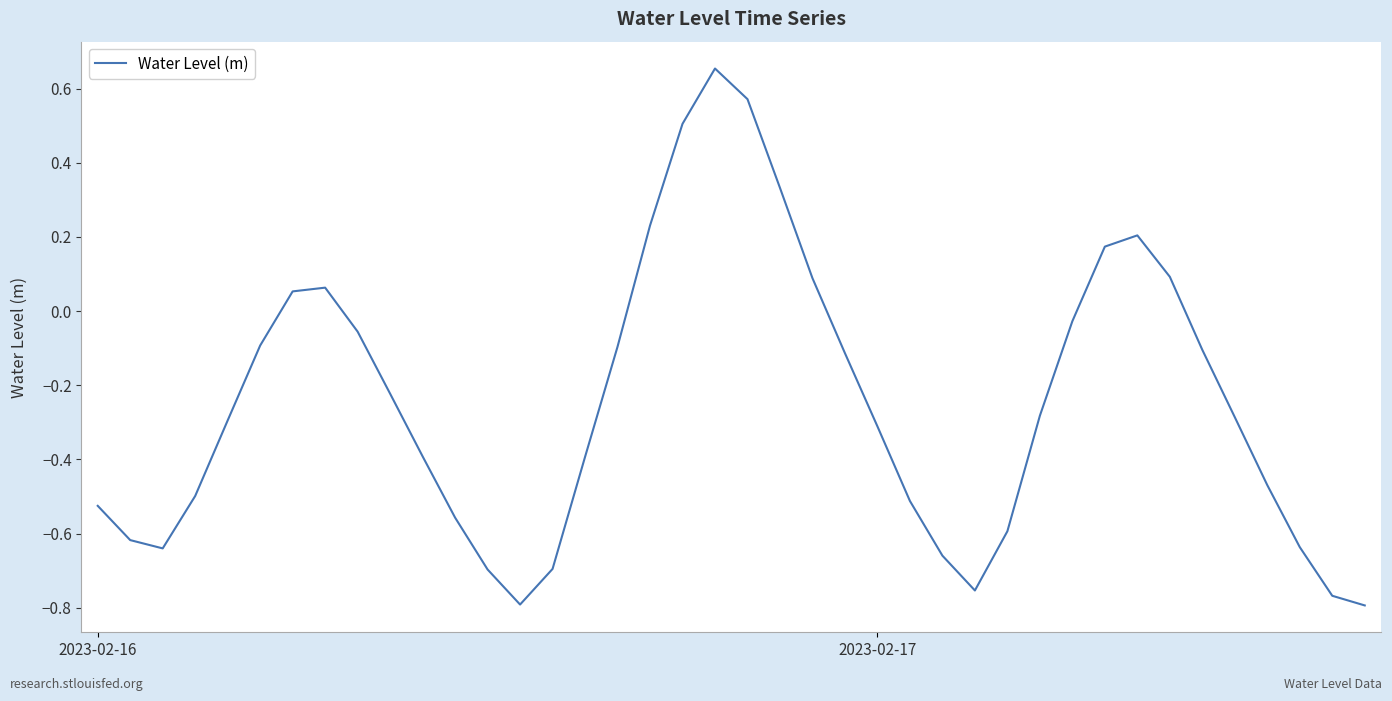

How many interior local valleys (lower than both neighbors) does the data have?

3